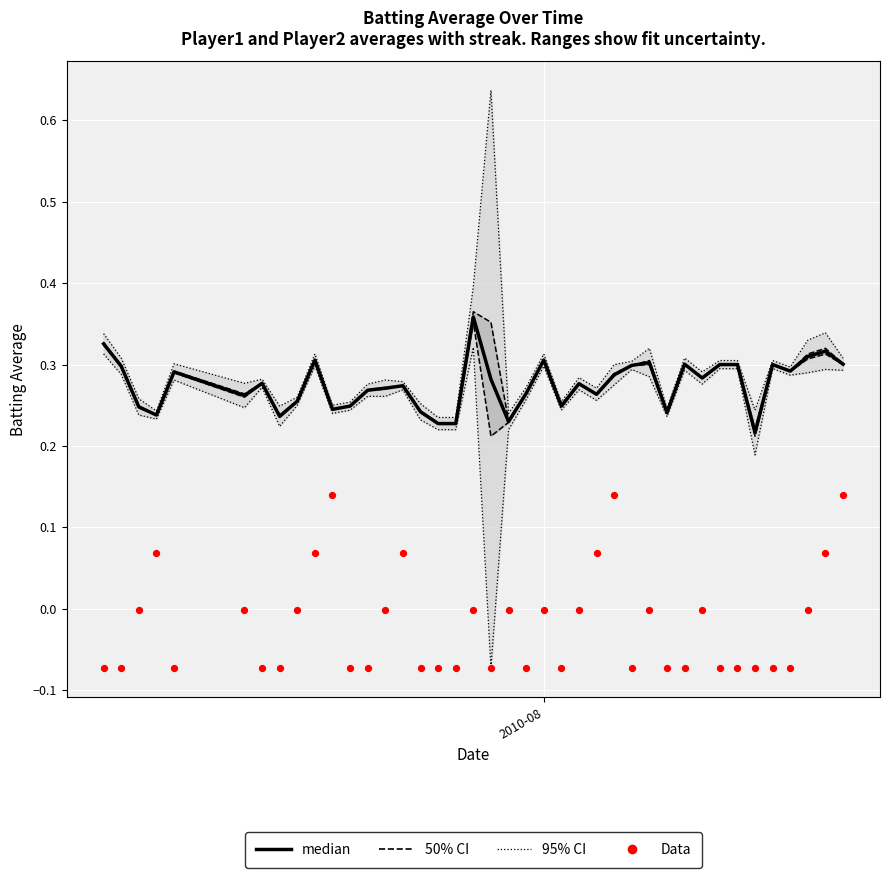

Which series has the largest total across all categories?

95% CI